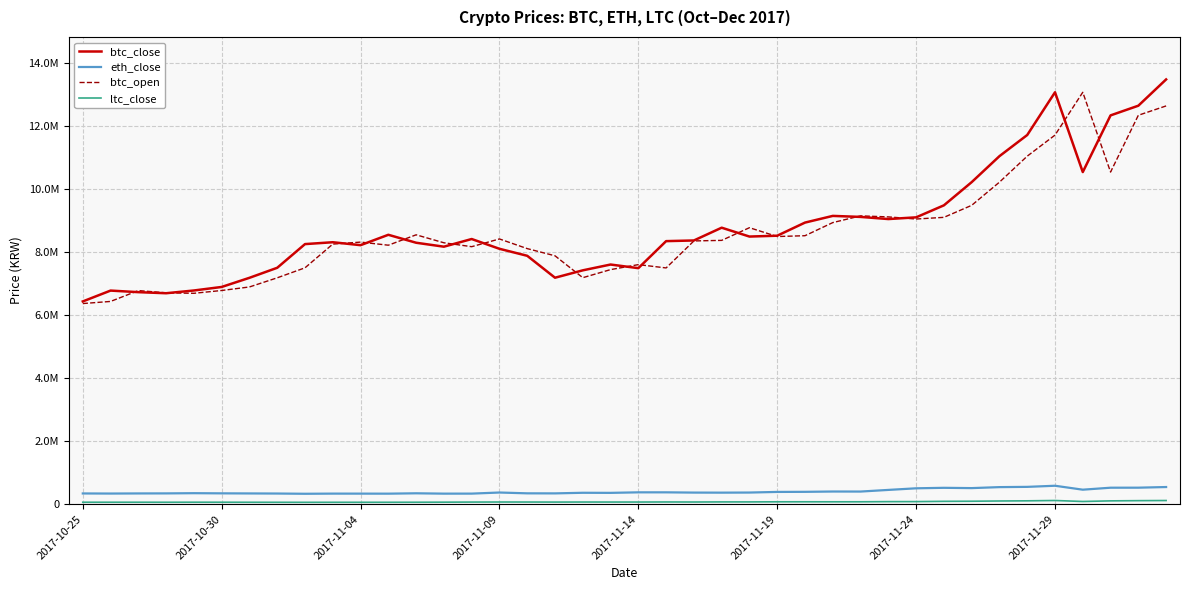

Does the chart display data point markers on the line(s)?

No